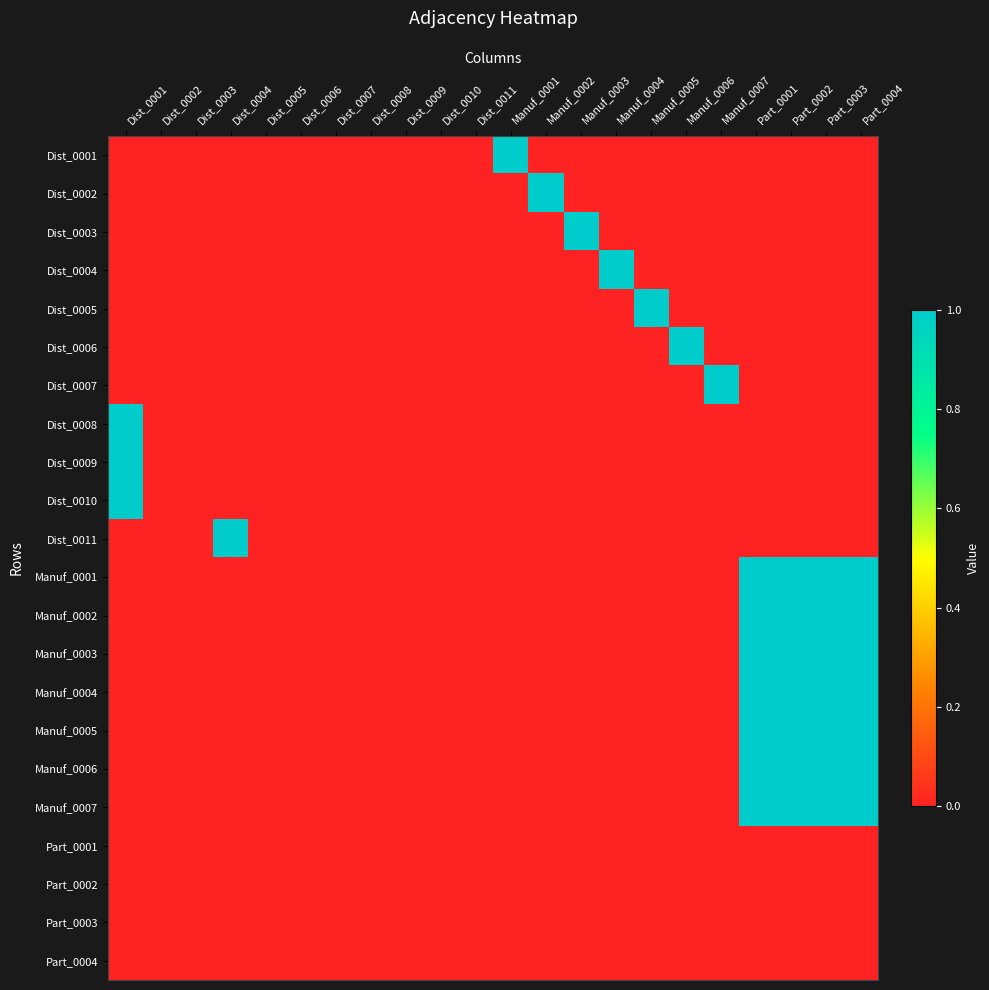

Reading right to left, what are all the values shown in this chart?

Dist_0001: Part_0004=0	Part_0003=0	Part_0002=0	Part_0001=0	Manuf_0007=0	Manuf_0006=0	Manuf_0005=0	Manuf_0004=0	Manuf_0003=0	Manuf_0002=0	Manuf_0001=1	Dist_0011=0	Dist_0010=0	Dist_0009=0	Dist_0008=0	Dist_0007=0	Dist_0006=0	Dist_0005=0	Dist_0004=0	Dist_0003=0	Dist_0002=0	Dist_0001=0
Dist_0002: Part_0004=0	Part_0003=0	Part_0002=0	Part_0001=0	Manuf_0007=0	Manuf_0006=0	Manuf_0005=0	Manuf_0004=0	Manuf_0003=0	Manuf_0002=1	Manuf_0001=0	Dist_0011=0	Dist_0010=0	Dist_0009=0	Dist_0008=0	Dist_0007=0	Dist_0006=0	Dist_0005=0	Dist_0004=0	Dist_0003=0	Dist_0002=0	Dist_0001=0
Dist_0003: Part_0004=0	Part_0003=0	Part_0002=0	Part_0001=0	Manuf_0007=0	Manuf_0006=0	Manuf_0005=0	Manuf_0004=0	Manuf_0003=1	Manuf_0002=0	Manuf_0001=0	Dist_0011=0	Dist_0010=0	Dist_0009=0	Dist_0008=0	Dist_0007=0	Dist_0006=0	Dist_0005=0	Dist_0004=0	Dist_0003=0	Dist_0002=0	Dist_0001=0
Dist_0004: Part_0004=0	Part_0003=0	Part_0002=0	Part_0001=0	Manuf_0007=0	Manuf_0006=0	Manuf_0005=0	Manuf_0004=1	Manuf_0003=0	Manuf_0002=0	Manuf_0001=0	Dist_0011=0	Dist_0010=0	Dist_0009=0	Dist_0008=0	Dist_0007=0	Dist_0006=0	Dist_0005=0	Dist_0004=0	Dist_0003=0	Dist_0002=0	Dist_0001=0
Dist_0005: Part_0004=0	Part_0003=0	Part_0002=0	Part_0001=0	Manuf_0007=0	Manuf_0006=0	Manuf_0005=1	Manuf_0004=0	Manuf_0003=0	Manuf_0002=0	Manuf_0001=0	Dist_0011=0	Dist_0010=0	Dist_0009=0	Dist_0008=0	Dist_0007=0	Dist_0006=0	Dist_0005=0	Dist_0004=0	Dist_0003=0	Dist_0002=0	Dist_0001=0
Dist_0006: Part_0004=0	Part_0003=0	Part_0002=0	Part_0001=0	Manuf_0007=0	Manuf_0006=1	Manuf_0005=0	Manuf_0004=0	Manuf_0003=0	Manuf_0002=0	Manuf_0001=0	Dist_0011=0	Dist_0010=0	Dist_0009=0	Dist_0008=0	Dist_0007=0	Dist_0006=0	Dist_0005=0	Dist_0004=0	Dist_0003=0	Dist_0002=0	Dist_0001=0
Dist_0007: Part_0004=0	Part_0003=0	Part_0002=0	Part_0001=0	Manuf_0007=1	Manuf_0006=0	Manuf_0005=0	Manuf_0004=0	Manuf_0003=0	Manuf_0002=0	Manuf_0001=0	Dist_0011=0	Dist_0010=0	Dist_0009=0	Dist_0008=0	Dist_0007=0	Dist_0006=0	Dist_0005=0	Dist_0004=0	Dist_0003=0	Dist_0002=0	Dist_0001=0
Dist_0008: Part_0004=0	Part_0003=0	Part_0002=0	Part_0001=0	Manuf_0007=0	Manuf_0006=0	Manuf_0005=0	Manuf_0004=0	Manuf_0003=0	Manuf_0002=0	Manuf_0001=0	Dist_0011=0	Dist_0010=0	Dist_0009=0	Dist_0008=0	Dist_0007=0	Dist_0006=0	Dist_0005=0	Dist_0004=0	Dist_0003=0	Dist_0002=0	Dist_0001=1
Dist_0009: Part_0004=0	Part_0003=0	Part_0002=0	Part_0001=0	Manuf_0007=0	Manuf_0006=0	Manuf_0005=0	Manuf_0004=0	Manuf_0003=0	Manuf_0002=0	Manuf_0001=0	Dist_0011=0	Dist_0010=0	Dist_0009=0	Dist_0008=0	Dist_0007=0	Dist_0006=0	Dist_0005=0	Dist_0004=0	Dist_0003=0	Dist_0002=0	Dist_0001=1
Dist_0010: Part_0004=0	Part_0003=0	Part_0002=0	Part_0001=0	Manuf_0007=0	Manuf_0006=0	Manuf_0005=0	Manuf_0004=0	Manuf_0003=0	Manuf_0002=0	Manuf_0001=0	Dist_0011=0	Dist_0010=0	Dist_0009=0	Dist_0008=0	Dist_0007=0	Dist_0006=0	Dist_0005=0	Dist_0004=0	Dist_0003=0	Dist_0002=0	Dist_0001=1
Dist_0011: Part_0004=0	Part_0003=0	Part_0002=0	Part_0001=0	Manuf_0007=0	Manuf_0006=0	Manuf_0005=0	Manuf_0004=0	Manuf_0003=0	Manuf_0002=0	Manuf_0001=0	Dist_0011=0	Dist_0010=0	Dist_0009=0	Dist_0008=0	Dist_0007=0	Dist_0006=0	Dist_0005=0	Dist_0004=1	Dist_0003=0	Dist_0002=0	Dist_0001=0
Manuf_0001: Part_0004=1	Part_0003=1	Part_0002=1	Part_0001=1	Manuf_0007=0	Manuf_0006=0	Manuf_0005=0	Manuf_0004=0	Manuf_0003=0	Manuf_0002=0	Manuf_0001=0	Dist_0011=0	Dist_0010=0	Dist_0009=0	Dist_0008=0	Dist_0007=0	Dist_0006=0	Dist_0005=0	Dist_0004=0	Dist_0003=0	Dist_0002=0	Dist_0001=0
Manuf_0002: Part_0004=1	Part_0003=1	Part_0002=1	Part_0001=1	Manuf_0007=0	Manuf_0006=0	Manuf_0005=0	Manuf_0004=0	Manuf_0003=0	Manuf_0002=0	Manuf_0001=0	Dist_0011=0	Dist_0010=0	Dist_0009=0	Dist_0008=0	Dist_0007=0	Dist_0006=0	Dist_0005=0	Dist_0004=0	Dist_0003=0	Dist_0002=0	Dist_0001=0
Manuf_0003: Part_0004=1	Part_0003=1	Part_0002=1	Part_0001=1	Manuf_0007=0	Manuf_0006=0	Manuf_0005=0	Manuf_0004=0	Manuf_0003=0	Manuf_0002=0	Manuf_0001=0	Dist_0011=0	Dist_0010=0	Dist_0009=0	Dist_0008=0	Dist_0007=0	Dist_0006=0	Dist_0005=0	Dist_0004=0	Dist_0003=0	Dist_0002=0	Dist_0001=0
Manuf_0004: Part_0004=1	Part_0003=1	Part_0002=1	Part_0001=1	Manuf_0007=0	Manuf_0006=0	Manuf_0005=0	Manuf_0004=0	Manuf_0003=0	Manuf_0002=0	Manuf_0001=0	Dist_0011=0	Dist_0010=0	Dist_0009=0	Dist_0008=0	Dist_0007=0	Dist_0006=0	Dist_0005=0	Dist_0004=0	Dist_0003=0	Dist_0002=0	Dist_0001=0
Manuf_0005: Part_0004=1	Part_0003=1	Part_0002=1	Part_0001=1	Manuf_0007=0	Manuf_0006=0	Manuf_0005=0	Manuf_0004=0	Manuf_0003=0	Manuf_0002=0	Manuf_0001=0	Dist_0011=0	Dist_0010=0	Dist_0009=0	Dist_0008=0	Dist_0007=0	Dist_0006=0	Dist_0005=0	Dist_0004=0	Dist_0003=0	Dist_0002=0	Dist_0001=0
Manuf_0006: Part_0004=1	Part_0003=1	Part_0002=1	Part_0001=1	Manuf_0007=0	Manuf_0006=0	Manuf_0005=0	Manuf_0004=0	Manuf_0003=0	Manuf_0002=0	Manuf_0001=0	Dist_0011=0	Dist_0010=0	Dist_0009=0	Dist_0008=0	Dist_0007=0	Dist_0006=0	Dist_0005=0	Dist_0004=0	Dist_0003=0	Dist_0002=0	Dist_0001=0
Manuf_0007: Part_0004=1	Part_0003=1	Part_0002=1	Part_0001=1	Manuf_0007=0	Manuf_0006=0	Manuf_0005=0	Manuf_0004=0	Manuf_0003=0	Manuf_0002=0	Manuf_0001=0	Dist_0011=0	Dist_0010=0	Dist_0009=0	Dist_0008=0	Dist_0007=0	Dist_0006=0	Dist_0005=0	Dist_0004=0	Dist_0003=0	Dist_0002=0	Dist_0001=0
Part_0001: Part_0004=0	Part_0003=0	Part_0002=0	Part_0001=0	Manuf_0007=0	Manuf_0006=0	Manuf_0005=0	Manuf_0004=0	Manuf_0003=0	Manuf_0002=0	Manuf_0001=0	Dist_0011=0	Dist_0010=0	Dist_0009=0	Dist_0008=0	Dist_0007=0	Dist_0006=0	Dist_0005=0	Dist_0004=0	Dist_0003=0	Dist_0002=0	Dist_0001=0
Part_0002: Part_0004=0	Part_0003=0	Part_0002=0	Part_0001=0	Manuf_0007=0	Manuf_0006=0	Manuf_0005=0	Manuf_0004=0	Manuf_0003=0	Manuf_0002=0	Manuf_0001=0	Dist_0011=0	Dist_0010=0	Dist_0009=0	Dist_0008=0	Dist_0007=0	Dist_0006=0	Dist_0005=0	Dist_0004=0	Dist_0003=0	Dist_0002=0	Dist_0001=0
Part_0003: Part_0004=0	Part_0003=0	Part_0002=0	Part_0001=0	Manuf_0007=0	Manuf_0006=0	Manuf_0005=0	Manuf_0004=0	Manuf_0003=0	Manuf_0002=0	Manuf_0001=0	Dist_0011=0	Dist_0010=0	Dist_0009=0	Dist_0008=0	Dist_0007=0	Dist_0006=0	Dist_0005=0	Dist_0004=0	Dist_0003=0	Dist_0002=0	Dist_0001=0
Part_0004: Part_0004=0	Part_0003=0	Part_0002=0	Part_0001=0	Manuf_0007=0	Manuf_0006=0	Manuf_0005=0	Manuf_0004=0	Manuf_0003=0	Manuf_0002=0	Manuf_0001=0	Dist_0011=0	Dist_0010=0	Dist_0009=0	Dist_0008=0	Dist_0007=0	Dist_0006=0	Dist_0005=0	Dist_0004=0	Dist_0003=0	Dist_0002=0	Dist_0001=0